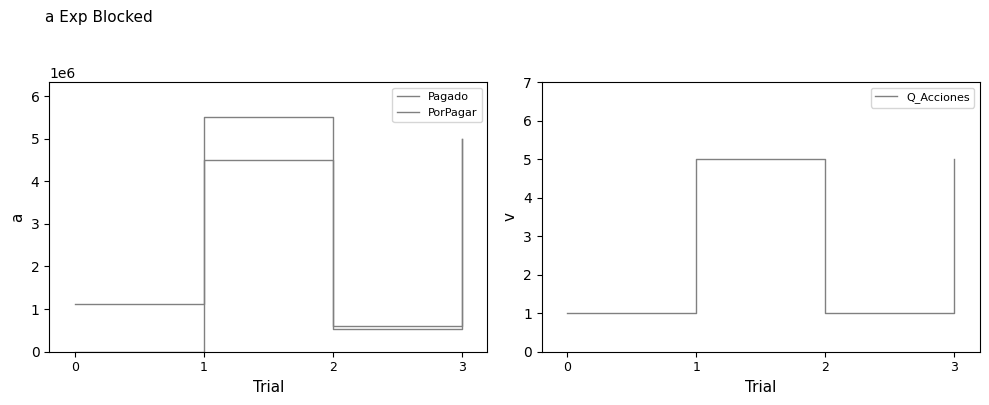

Is it true that PorPagar equals 1523779 at 0?

False